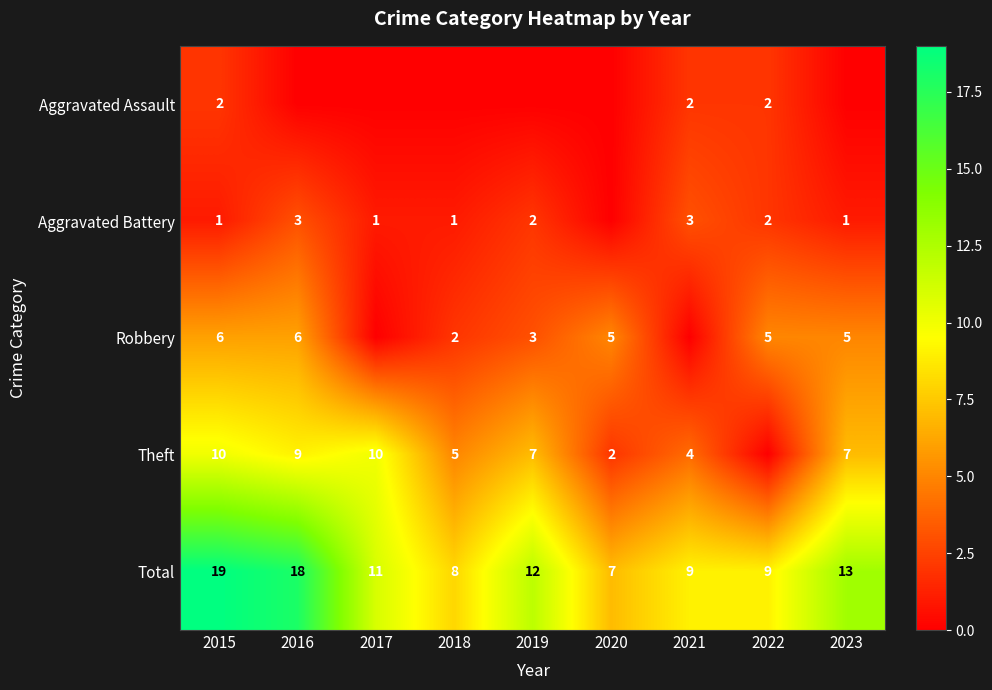

Between 2021 and 2019, which is larger?

2021